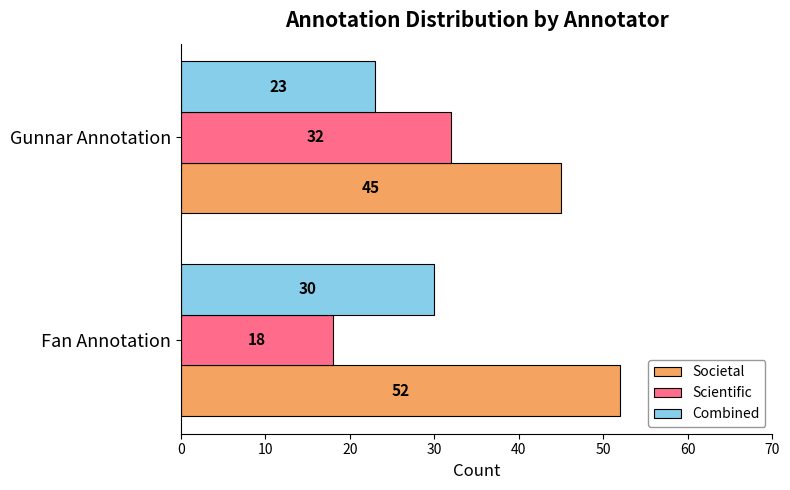

Which series has the largest total across all categories?

Societal